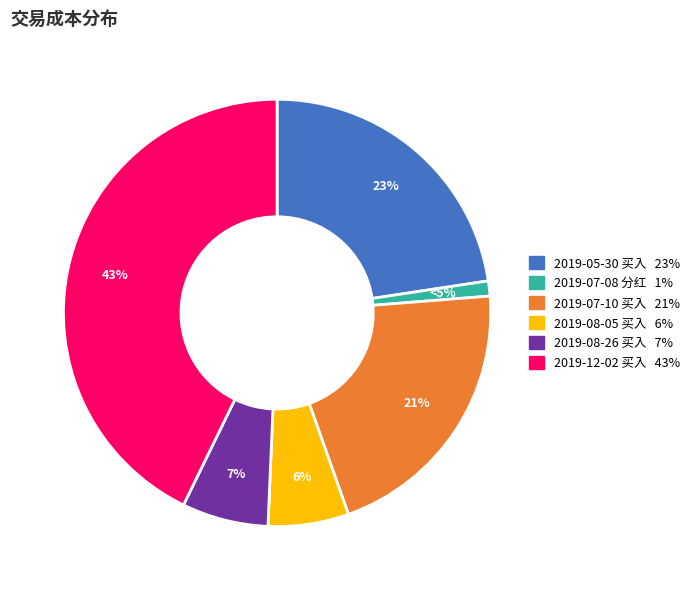

Is there a majority slice in this chart?

No